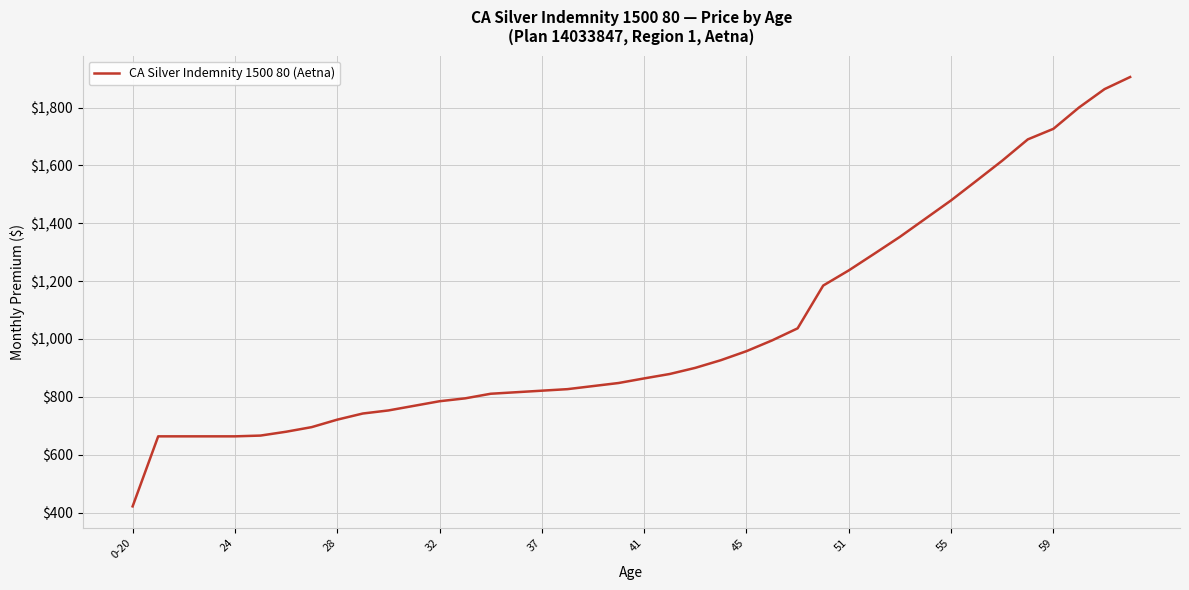

What is the difference between the maximum and minimum values?

1484.7